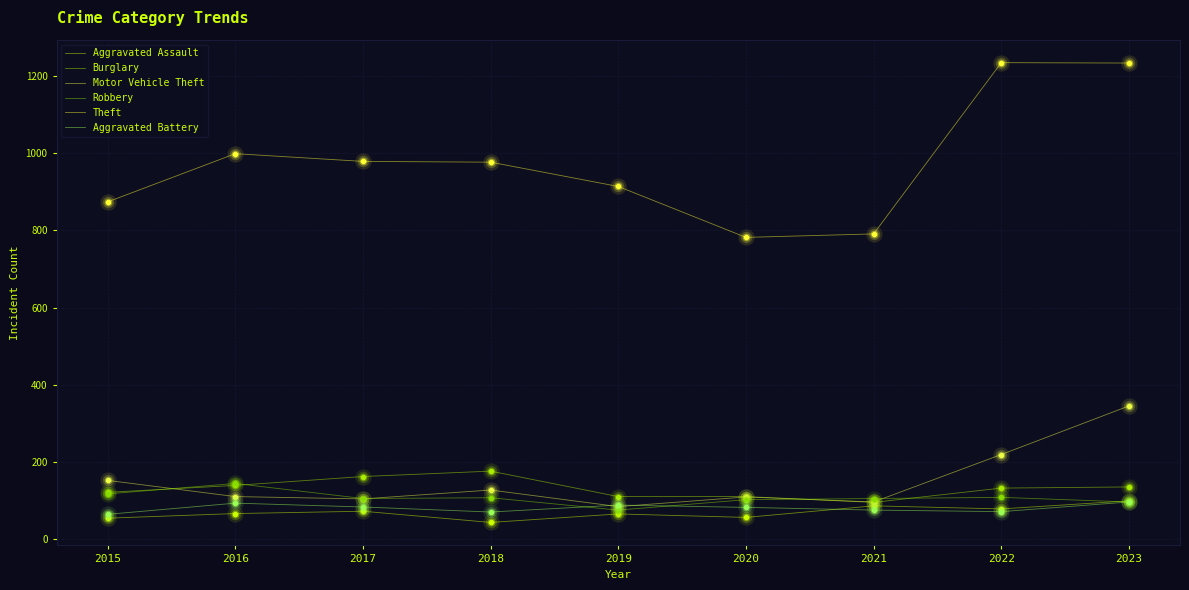

Which series has the largest total across all categories?

Theft